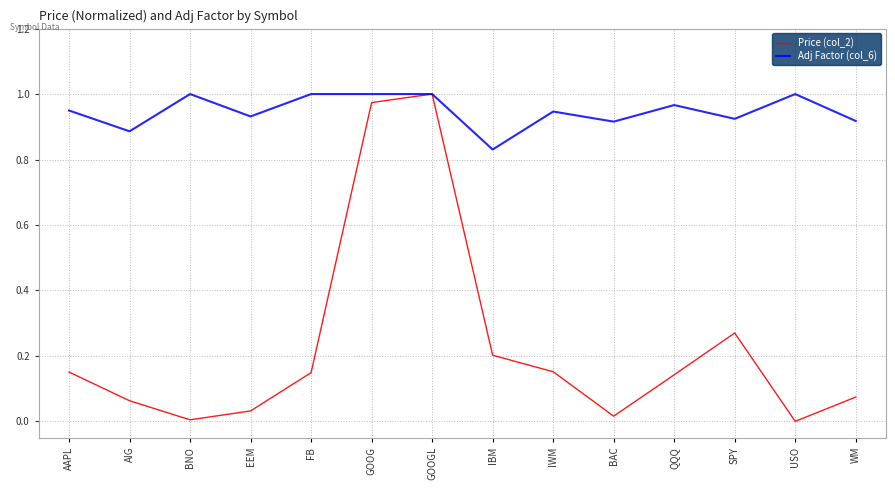

Rank the series by their average value, from lowest to highest.

Price (col_2), Adj Factor (col_6)